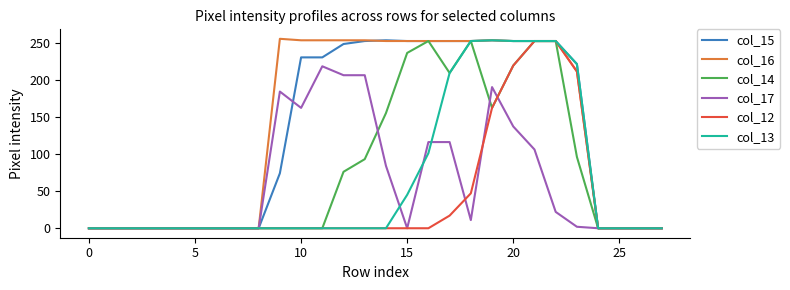

Which series has the largest total across all categories?

col_16